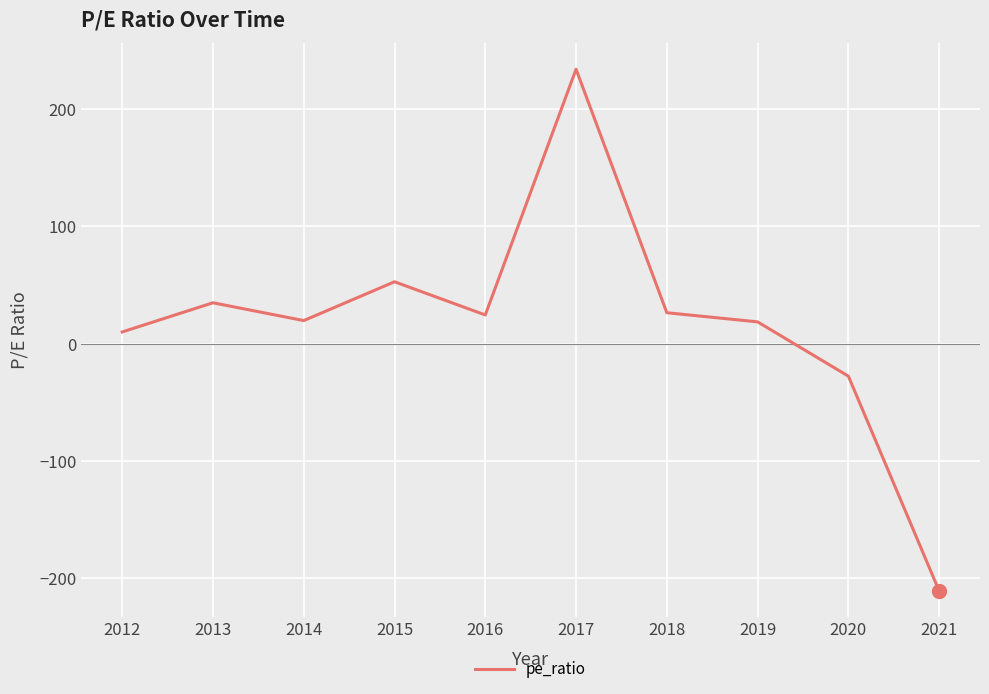

Where is the first local minimum?

2014